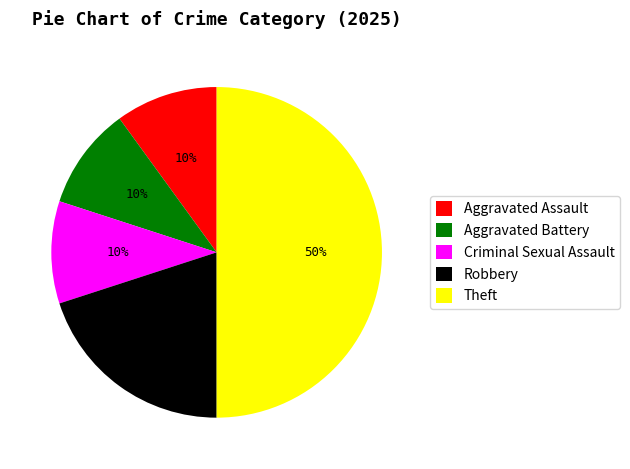

To the nearest percent, what portion does Theft represent?

50%